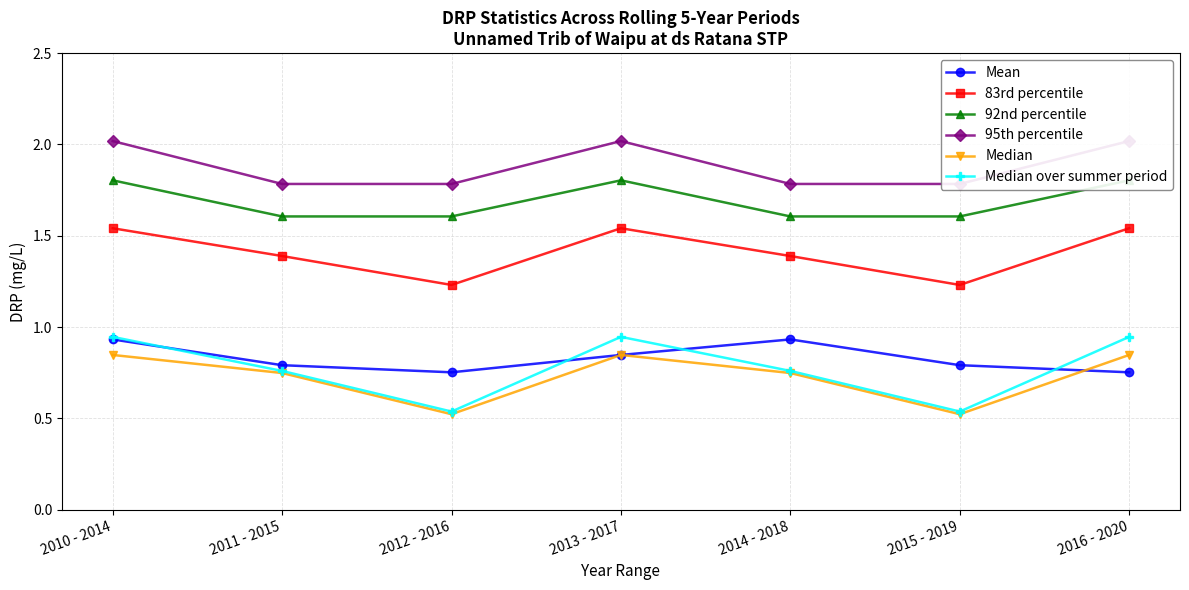

Where is the first local maximum for 92nd percentile?

2013 - 2017